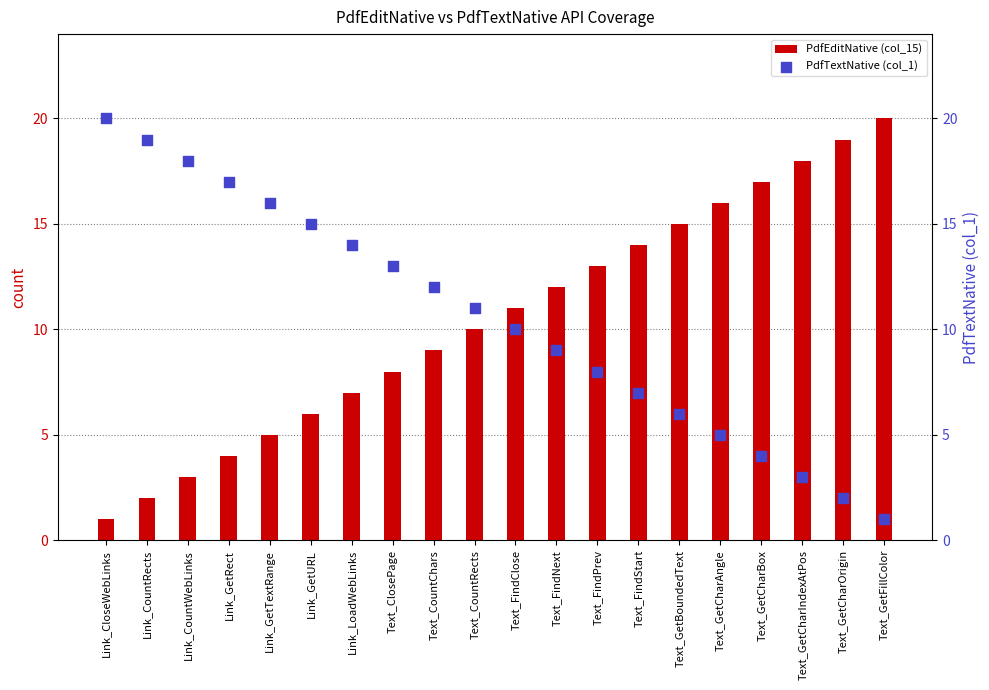

Which series reaches the minimum Y coordinate?

PdfEditNative (col_15)